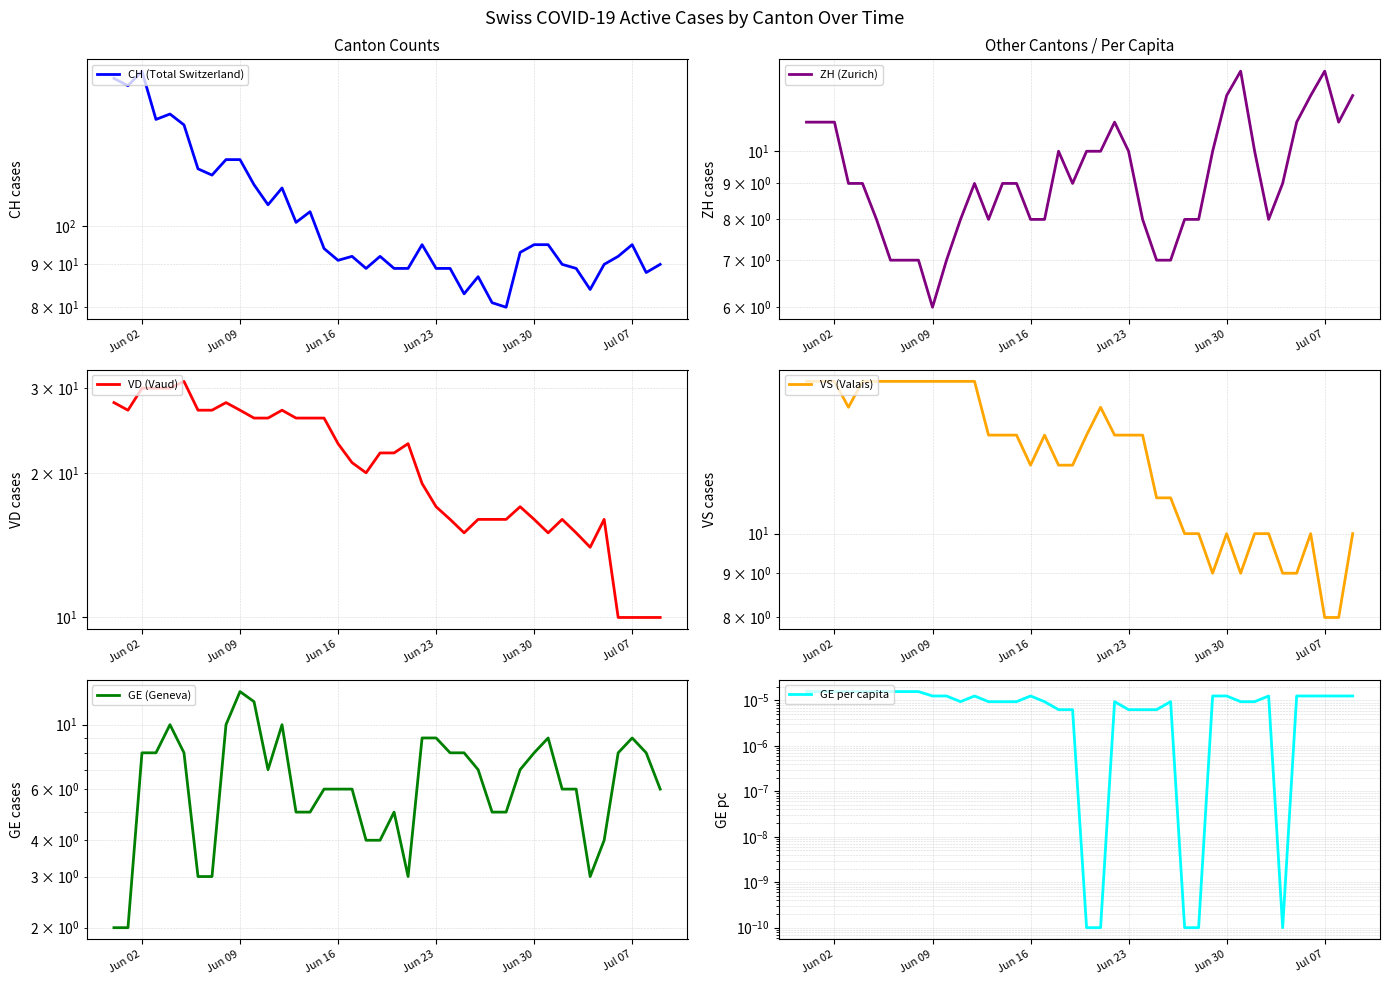

Which series has the largest range (max minus min)?

CH (Total Switzerland)